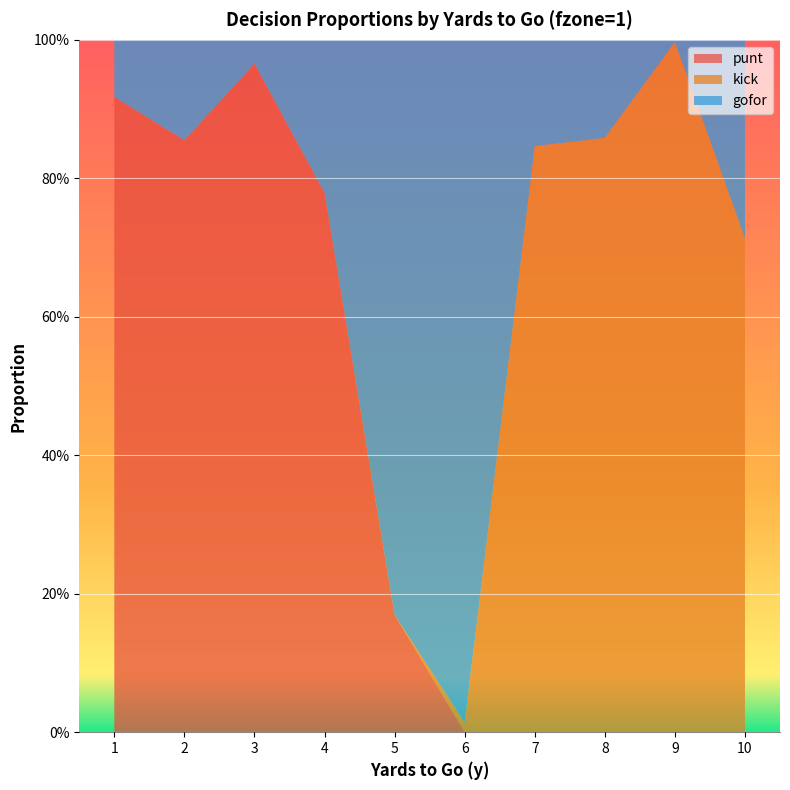

Reading left to right, list all the values displayed in this chart.

gofor: 1=0.1	2=0.1	3=0.0	4=0.2	5=0.8	6=1.0	7=0.2	8=0.1	9=0.0	10=0.3
punt: 1=0.9	2=0.9	3=1.0	4=0.8	5=0.2	6=0.0	7=0.0	8=0.0	9=0.0	10=0.0
kick: 1=0.0	2=0.0	3=0.0	4=0.0	5=0.0	6=0.0	7=0.8	8=0.9	9=1.0	10=0.7